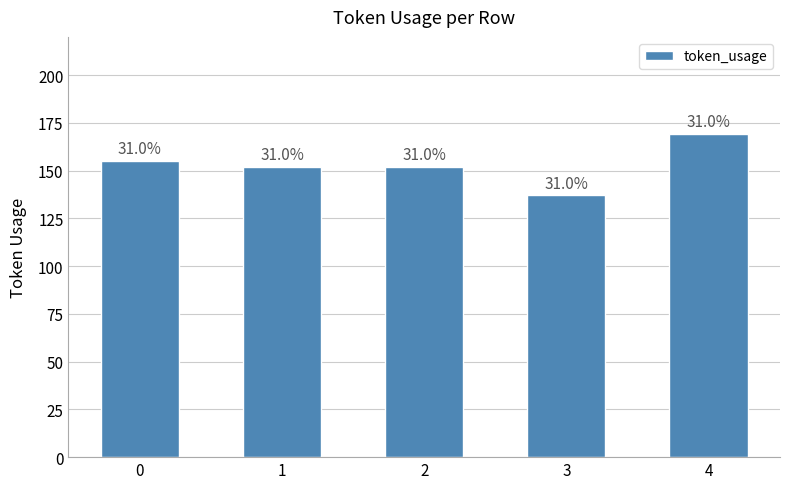

The value at 4 is 287. True or false?

False